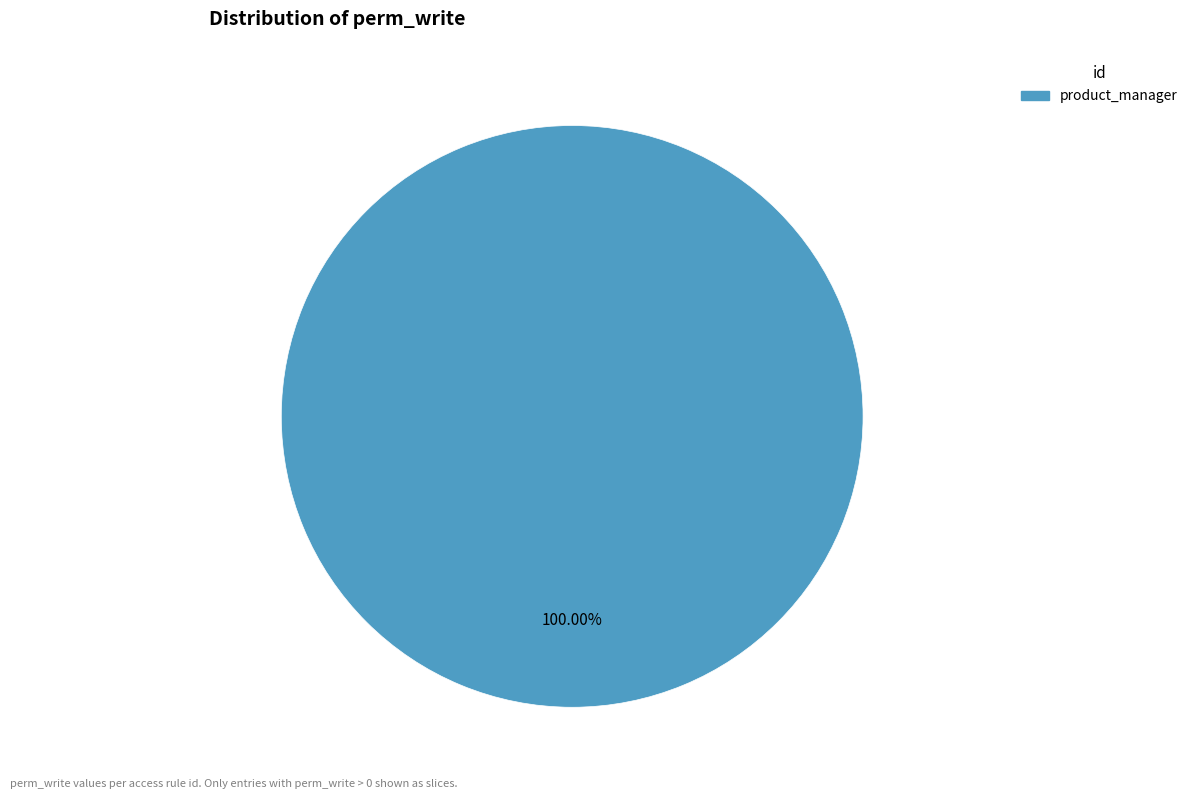

Is there a majority slice in this chart?

Yes